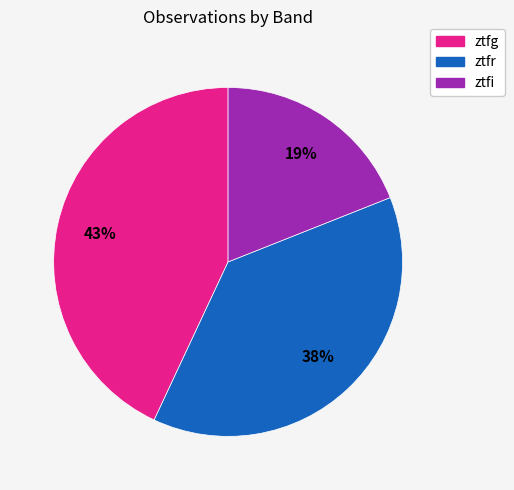

To the nearest percent, what portion does ztfr represent?

38%